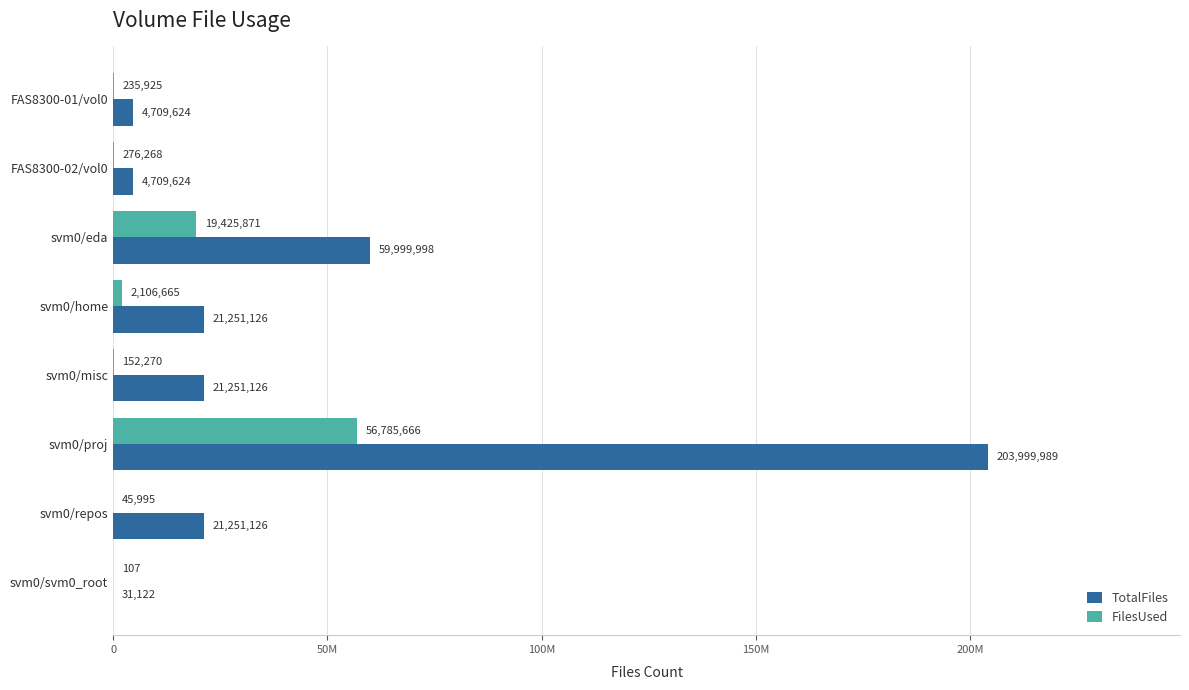

What are all the series names shown in the legend?

TotalFiles, FilesUsed